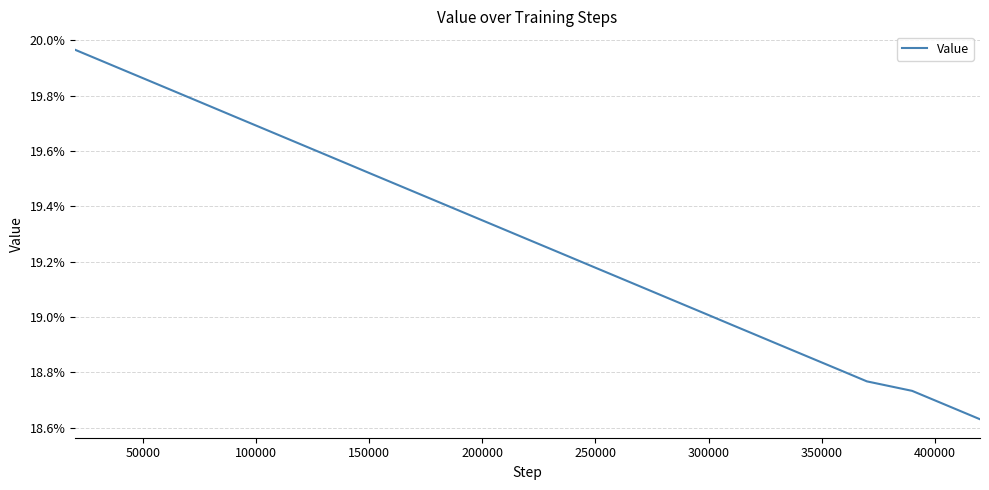

What is the label of the 12th point from the right?

300000